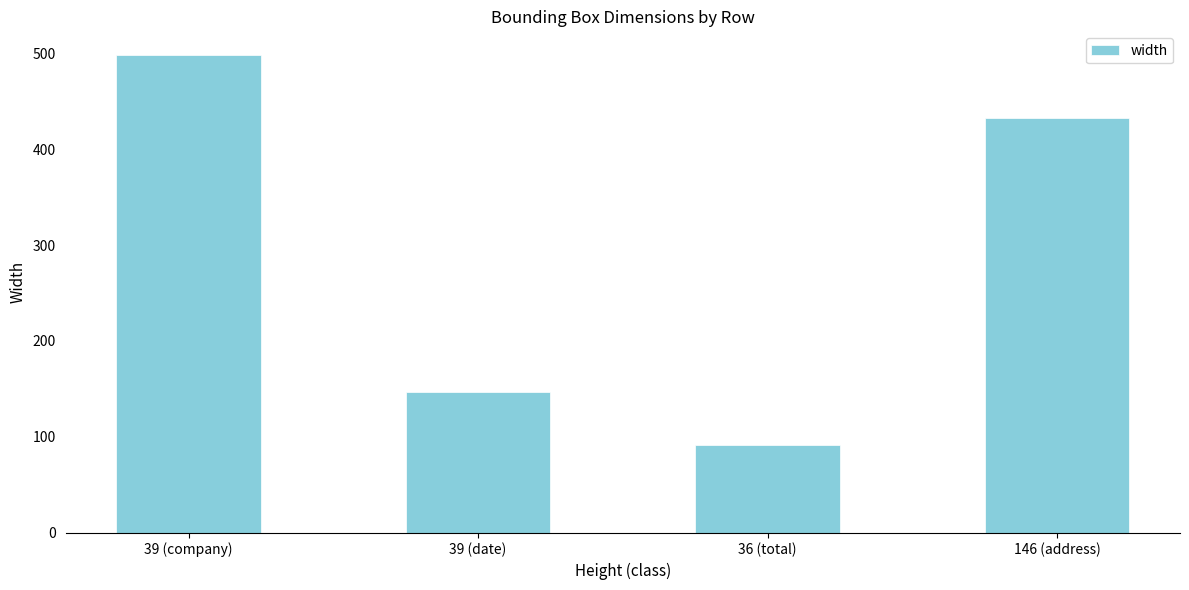

Is it true that the value at 146 (address) is 106?

False